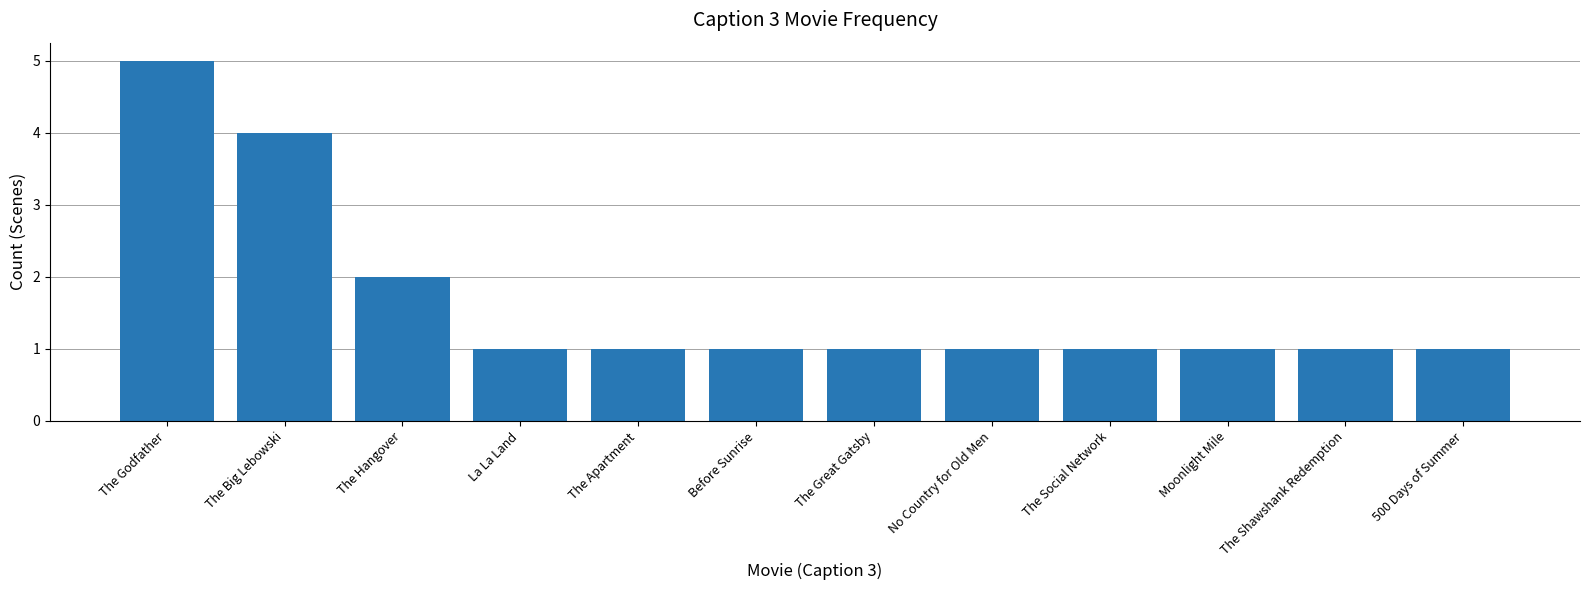

What is the label of the 11th bar from the right?

The Big Lebowski